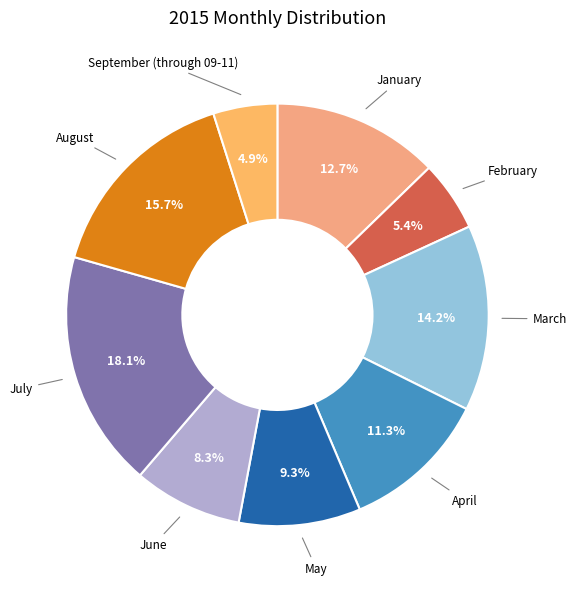

Which slice is the largest?

July